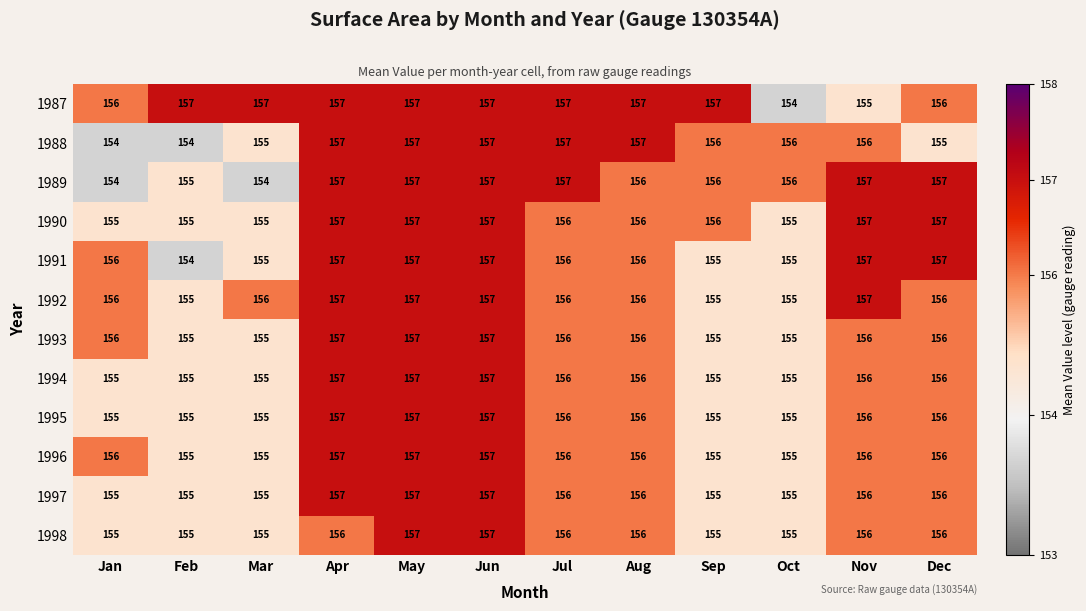

How many values in the 1991 series are below 156?

4